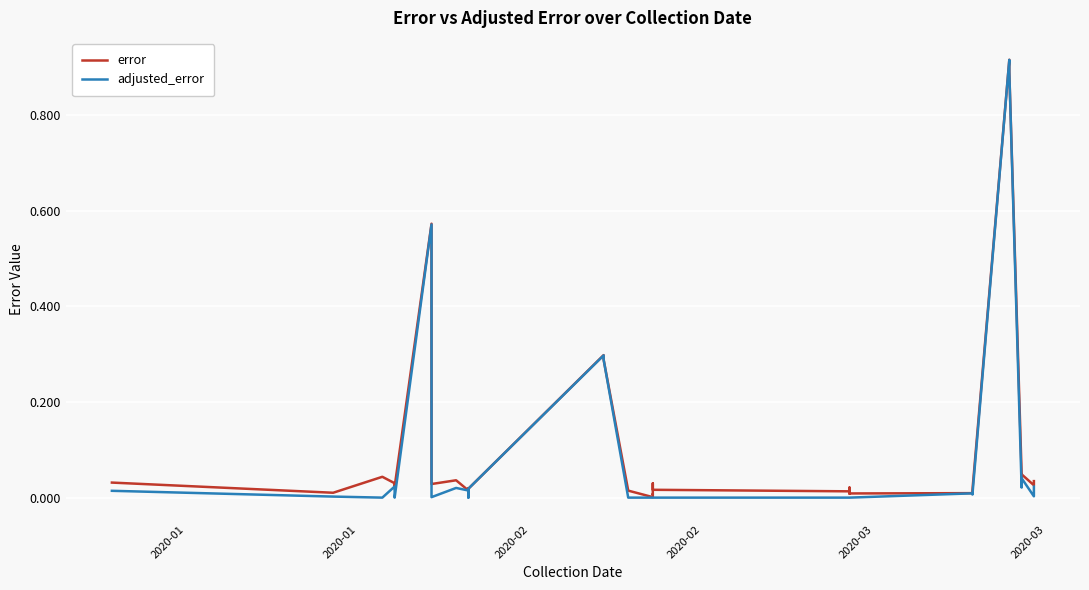

In error, how many points are lower than both neighbors (excluding endpoints)?

11